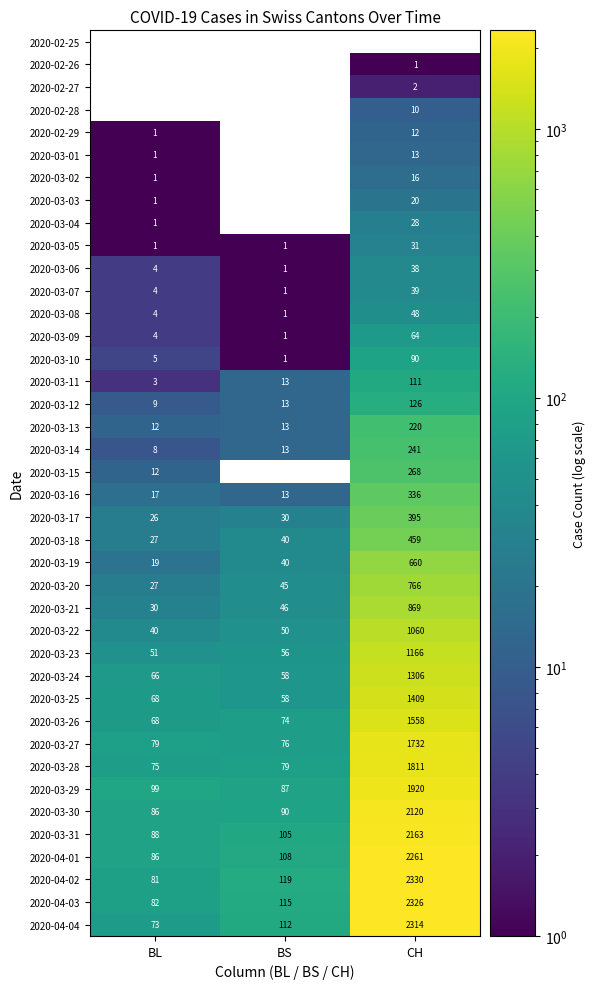

At which label is 2020-04-03 closest to 1204?

BS